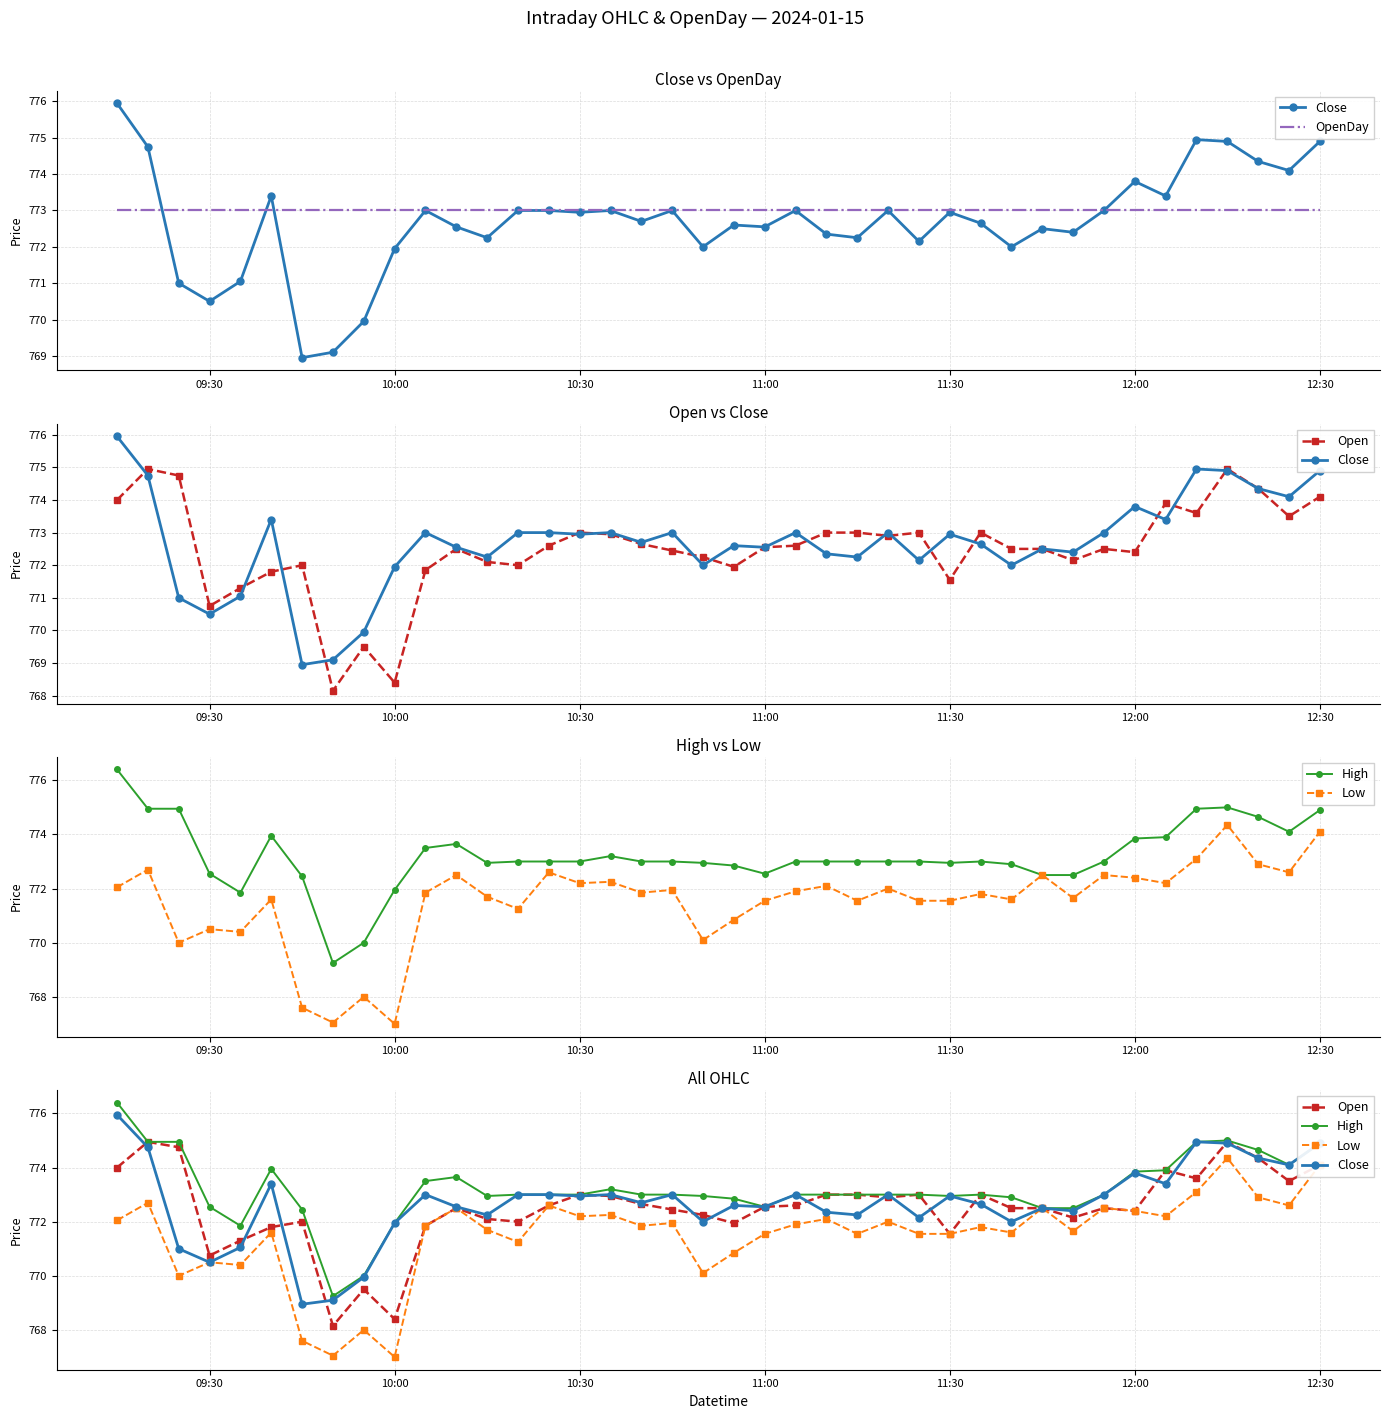

How many data points in Open are less than 772?

9